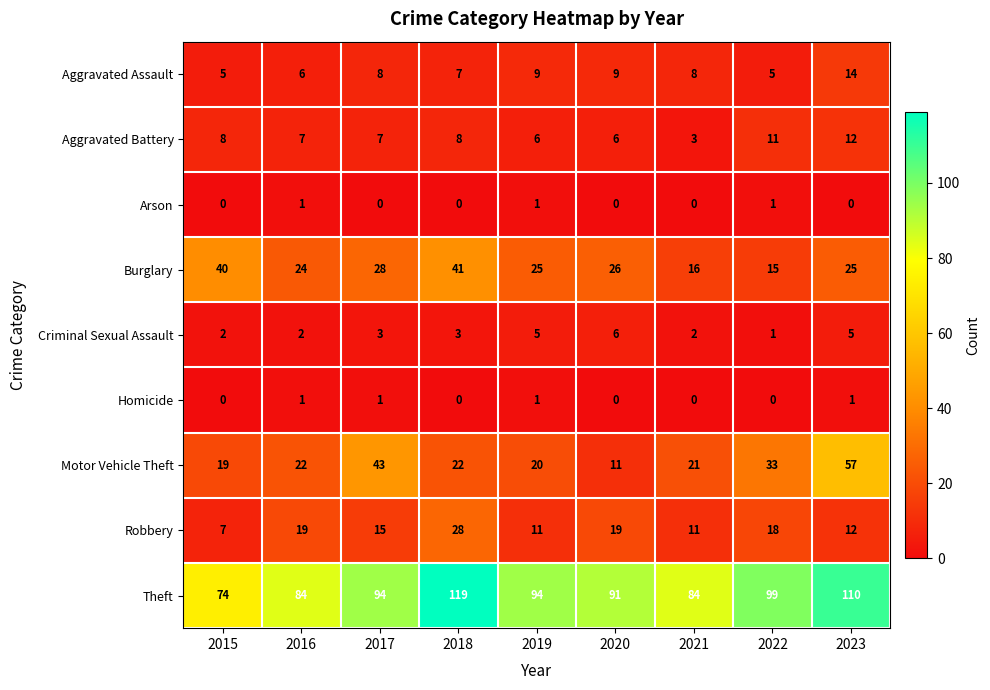

Between 2017 and 2021, which series saw the biggest shift?

Motor Vehicle Theft